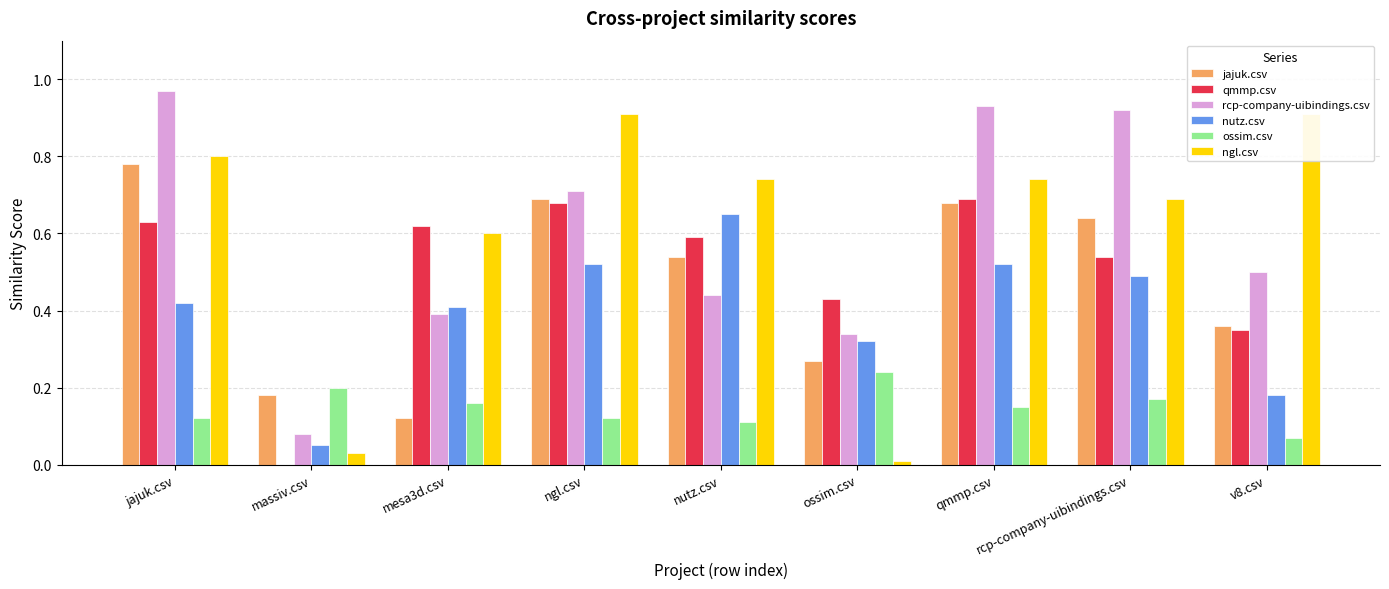

Reading left to right, list all the values displayed in this chart.

jajuk.csv: jajuk.csv=0.8	massiv.csv=0.2	mesa3d.csv=0.1	ngl.csv=0.7	nutz.csv=0.5	ossim.csv=0.3	qmmp.csv=0.7	rcp-company-uibindings.csv=0.6	v8.csv=0.4
qmmp.csv: jajuk.csv=0.6	massiv.csv=0.0	mesa3d.csv=0.6	ngl.csv=0.7	nutz.csv=0.6	ossim.csv=0.4	qmmp.csv=0.7	rcp-company-uibindings.csv=0.5	v8.csv=0.3
rcp-company-uibindings.csv: jajuk.csv=1.0	massiv.csv=0.1	mesa3d.csv=0.4	ngl.csv=0.7	nutz.csv=0.4	ossim.csv=0.3	qmmp.csv=0.9	rcp-company-uibindings.csv=0.9	v8.csv=0.5
nutz.csv: jajuk.csv=0.4	massiv.csv=0.1	mesa3d.csv=0.4	ngl.csv=0.5	nutz.csv=0.7	ossim.csv=0.3	qmmp.csv=0.5	rcp-company-uibindings.csv=0.5	v8.csv=0.2
ossim.csv: jajuk.csv=0.1	massiv.csv=0.2	mesa3d.csv=0.2	ngl.csv=0.1	nutz.csv=0.1	ossim.csv=0.2	qmmp.csv=0.1	rcp-company-uibindings.csv=0.2	v8.csv=0.1
ngl.csv: jajuk.csv=0.8	massiv.csv=0.0	mesa3d.csv=0.6	ngl.csv=0.9	nutz.csv=0.7	ossim.csv=0.0	qmmp.csv=0.7	rcp-company-uibindings.csv=0.7	v8.csv=0.9